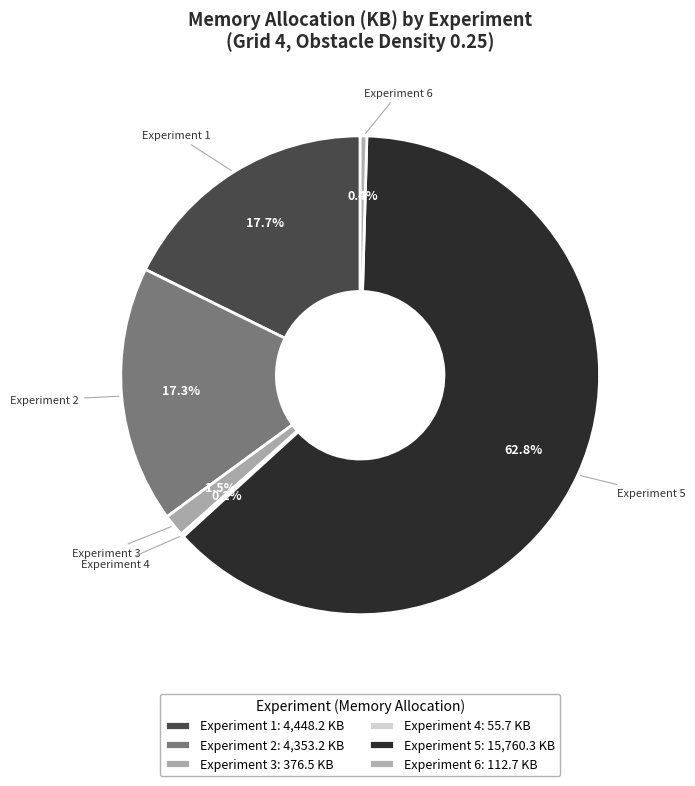

To the nearest percent, what is the combined percentage of Experiment 1 and Experiment 2?

35%